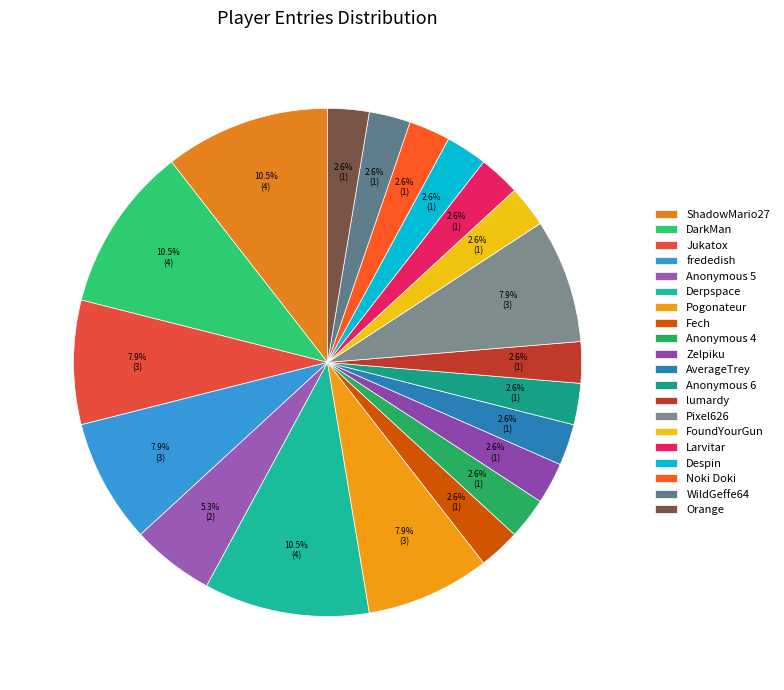

To the nearest percent, what is the difference between the largest and smallest slice percentages?

8%